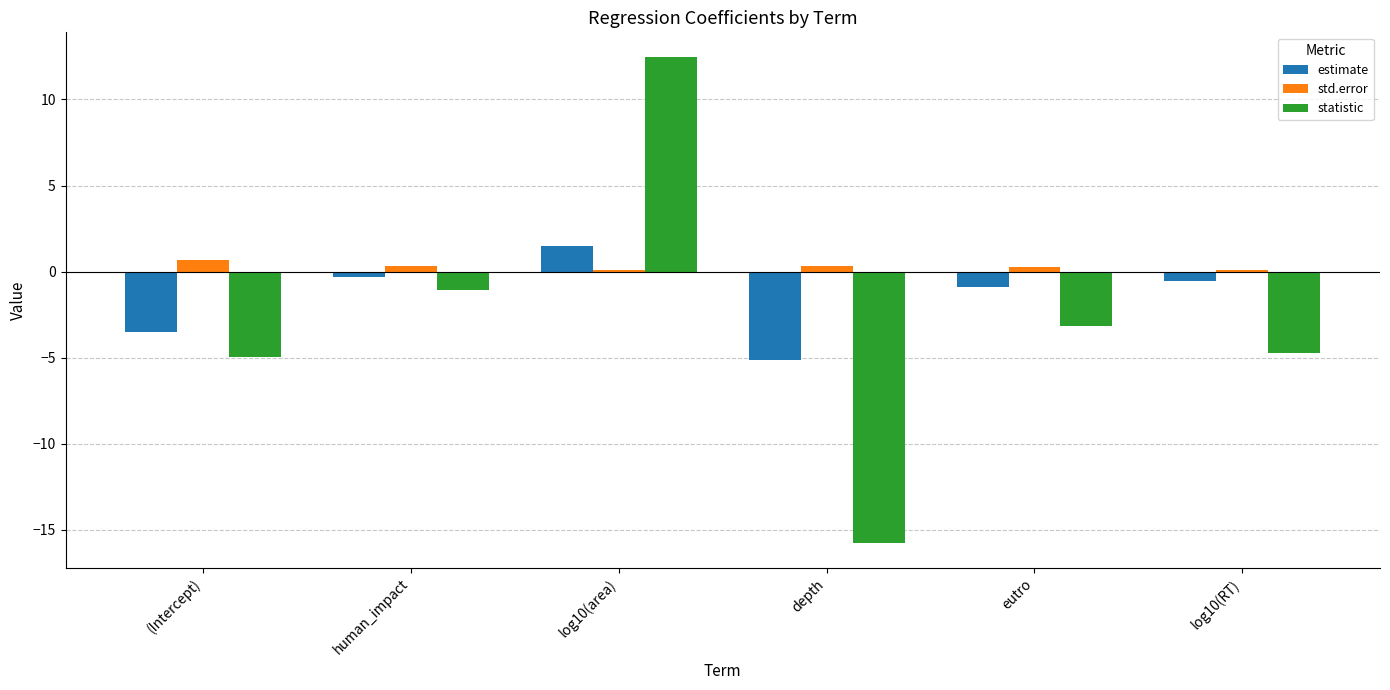

What is the spread (max minus min) of values at log10(area)?

12.4